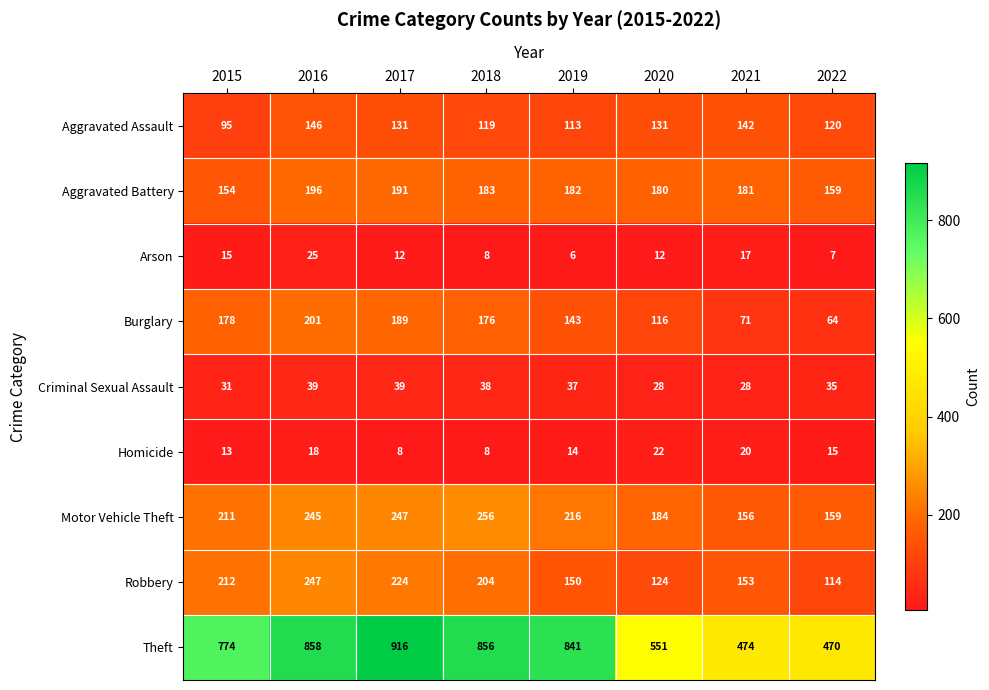

List the series in order of their peak value, lowest first.

Homicide, Arson, Criminal Sexual Assault, Aggravated Assault, Aggravated Battery, Burglary, Robbery, Motor Vehicle Theft, Theft